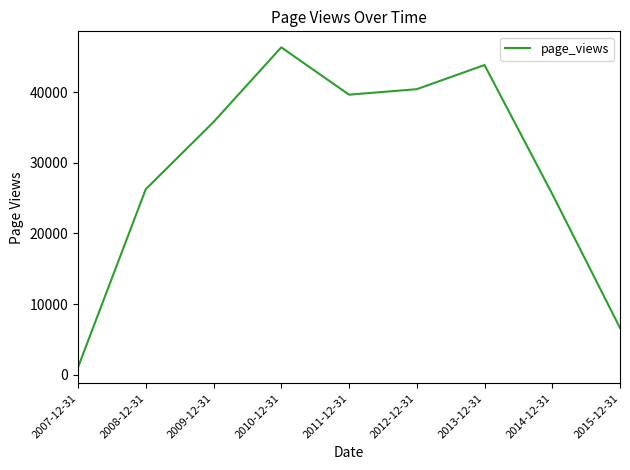

What is the sum of the values at 2014-12-31 and 2007-12-31?

26629